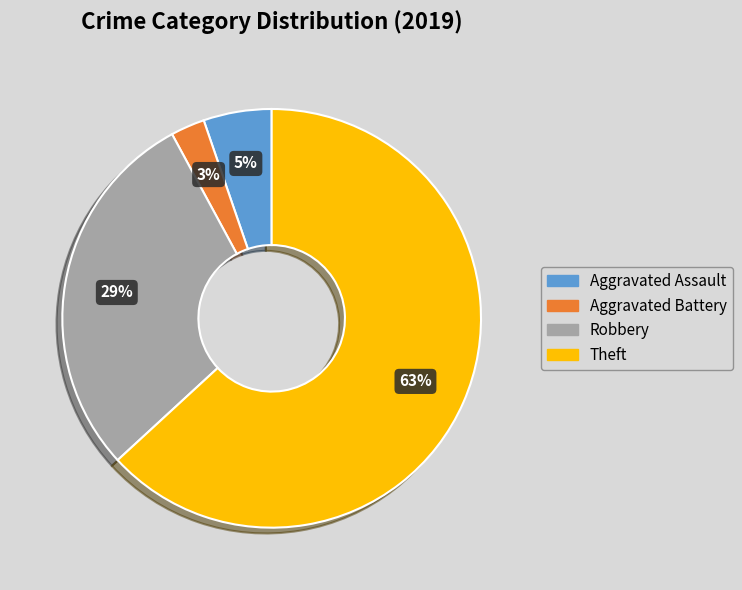

Do Aggravated Assault and Theft together represent more than half of the pie?

Yes